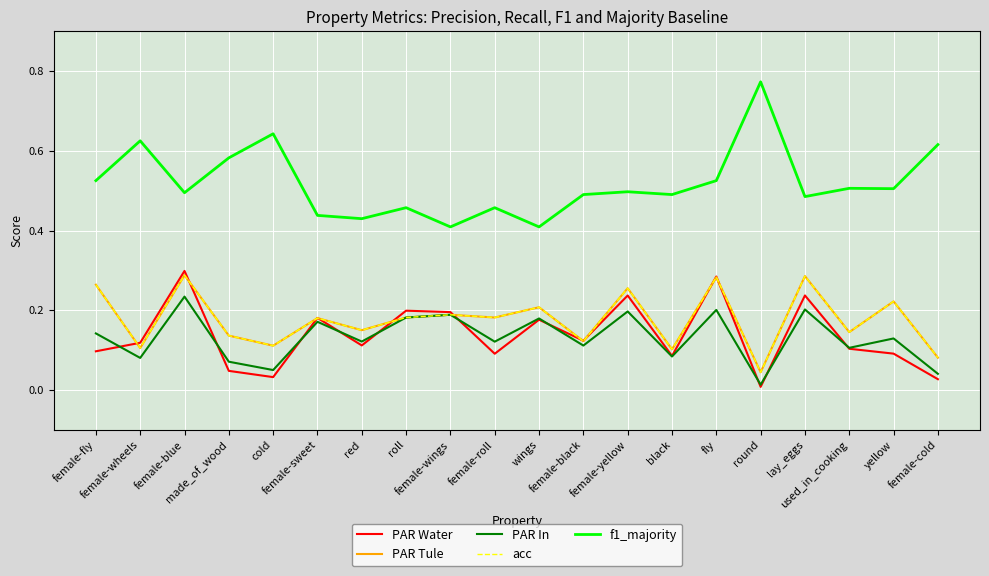

Is this an area chart (filled region under the line)?

No